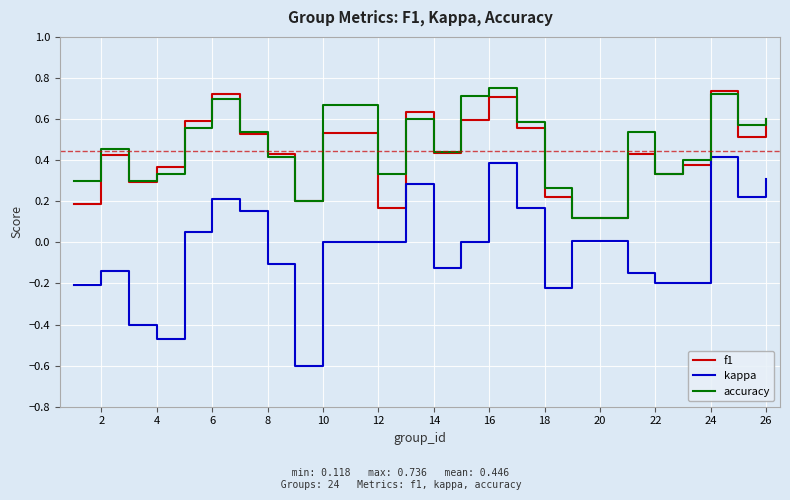

What are all the series names shown in the legend?

f1, kappa, accuracy